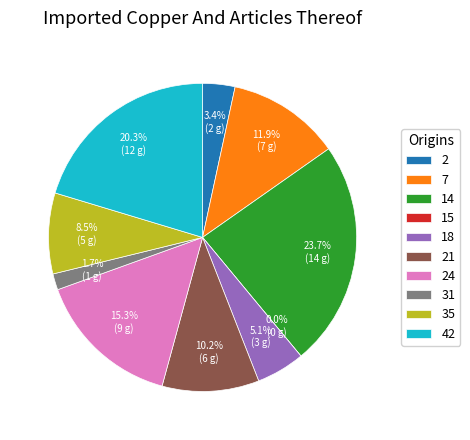

The 21 slice represents 22% of the pie. True or false?

False